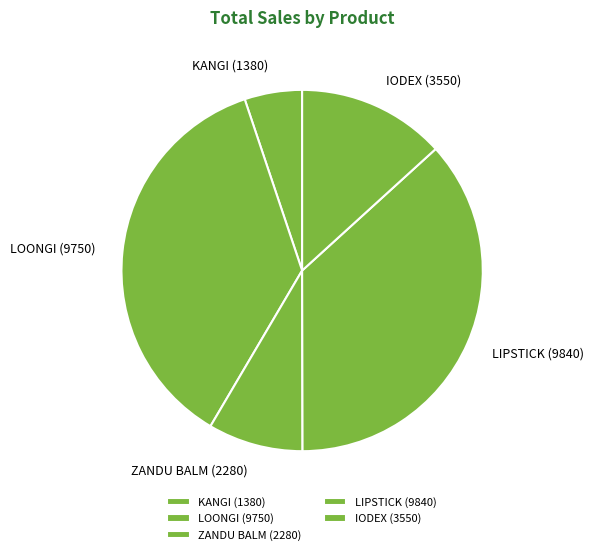

Combined, do KANGI (1380) and IODEX (3550) account for over 50%?

No